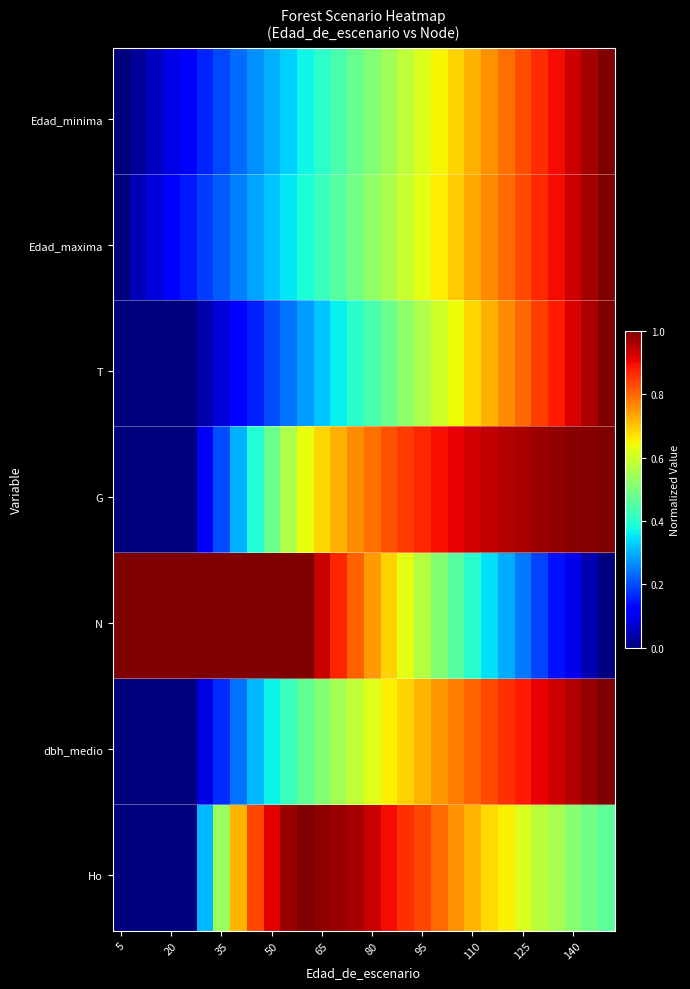

At how many categories does at least one series exceed 0?

29